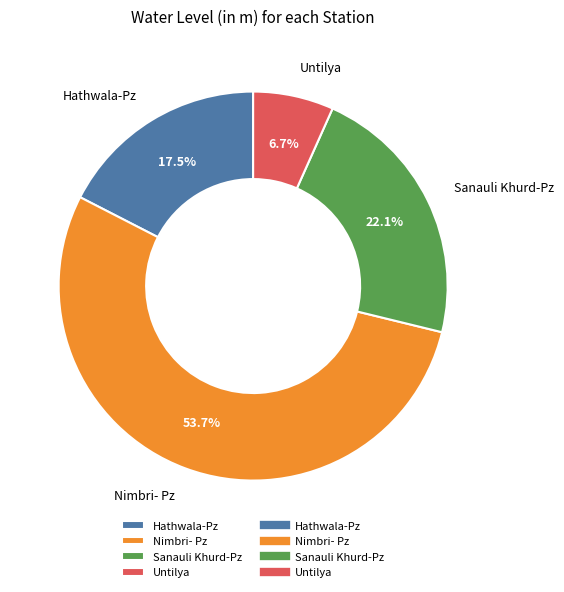

To the nearest percent, what is the difference between the largest and smallest slice percentages?

47%